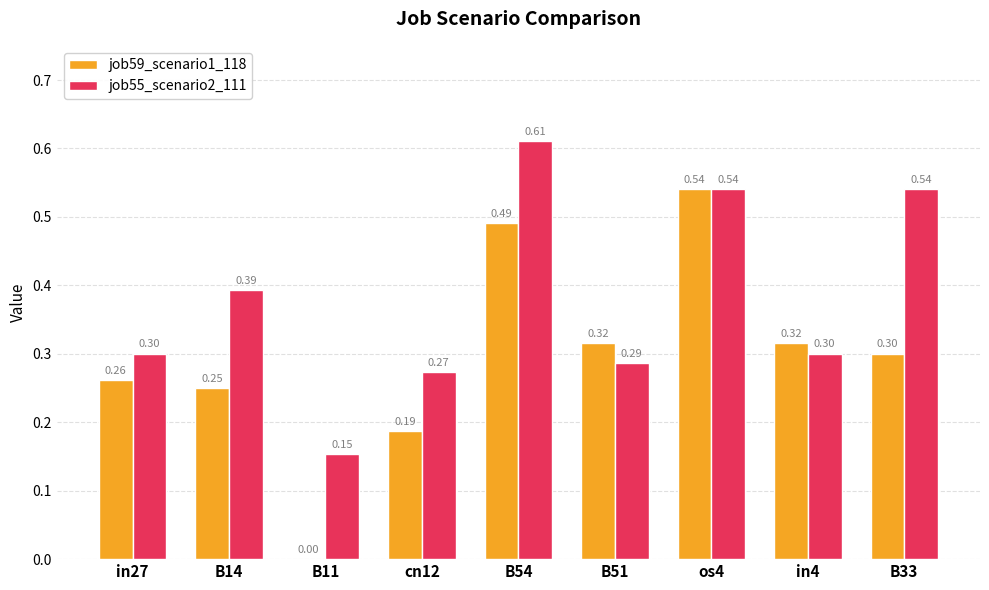

Between B54 and B33, which series saw the biggest shift?

job59_scenario1_118